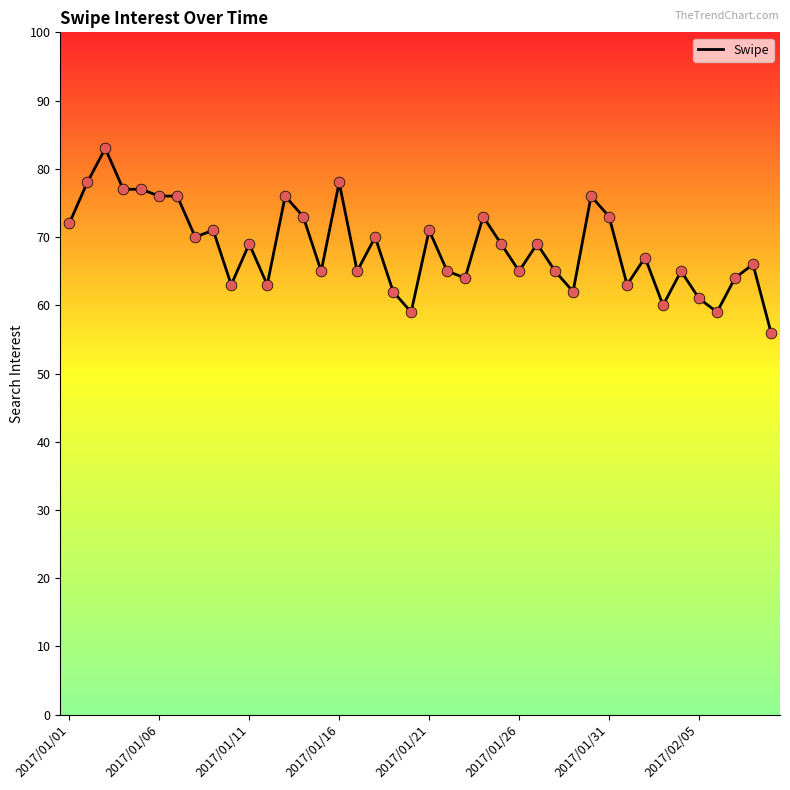

What is the minimum value shown in the chart?

56